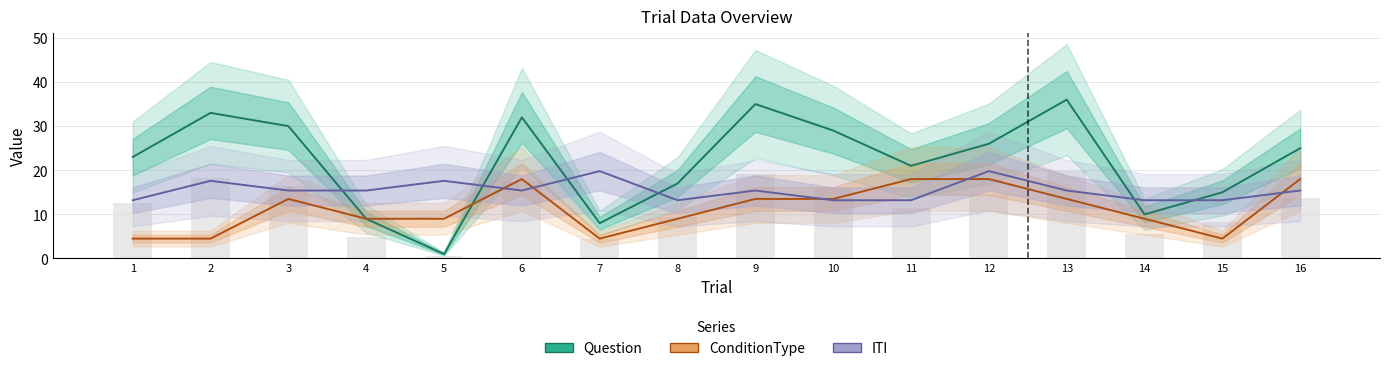

Count the number of data series in this chart.

3